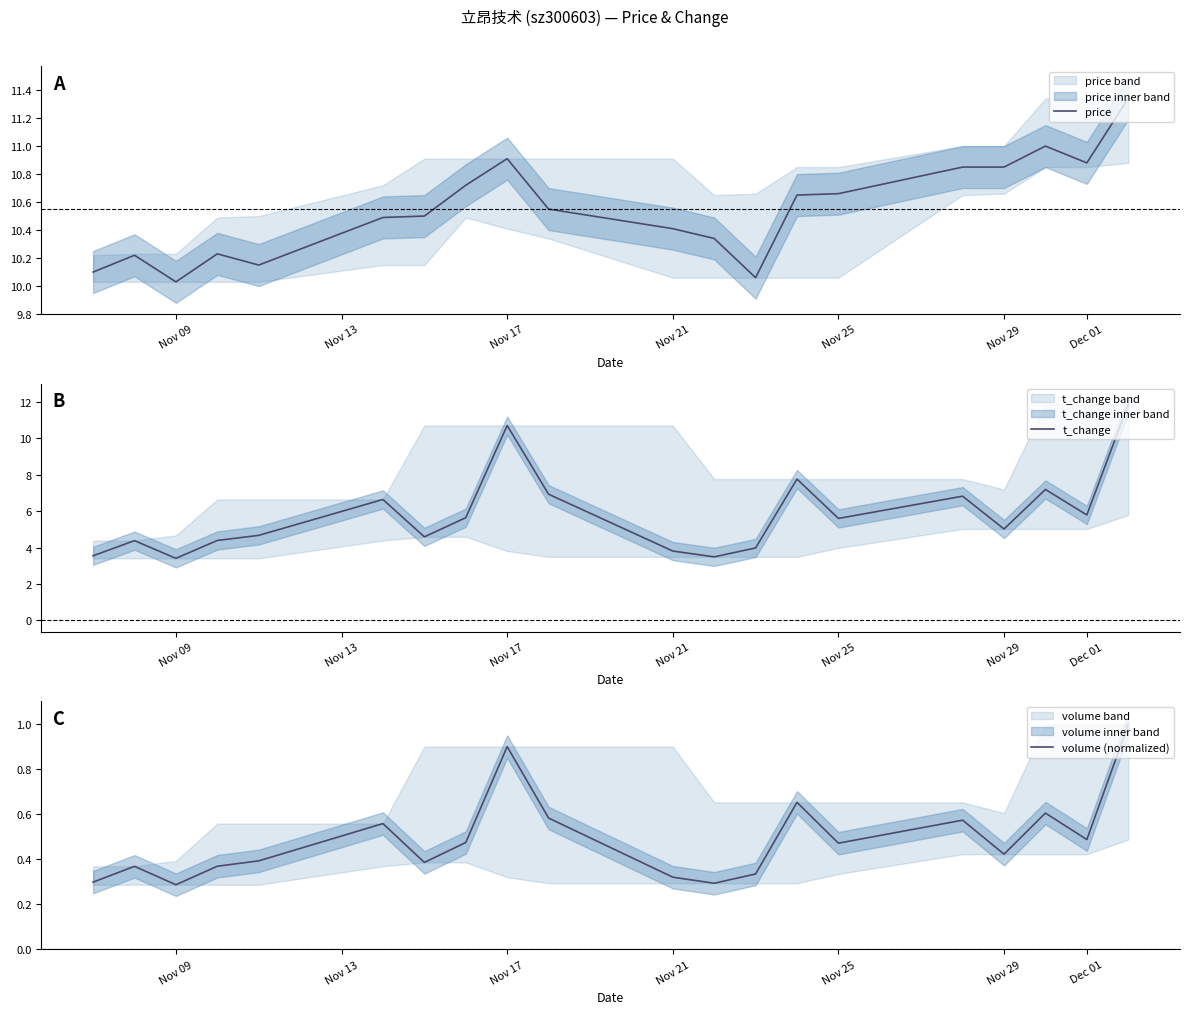

What is the maximum value for price?

11.3